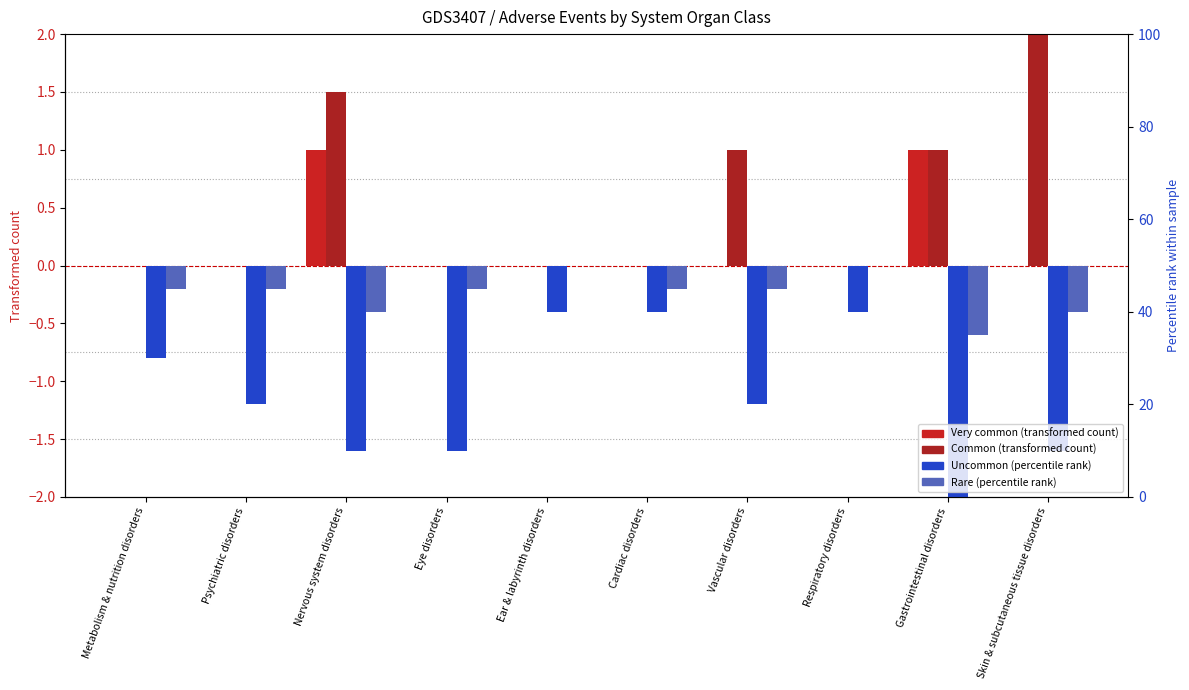

The value of Rare at Ear & labyrinth disorders is 0.2. True or false?

False